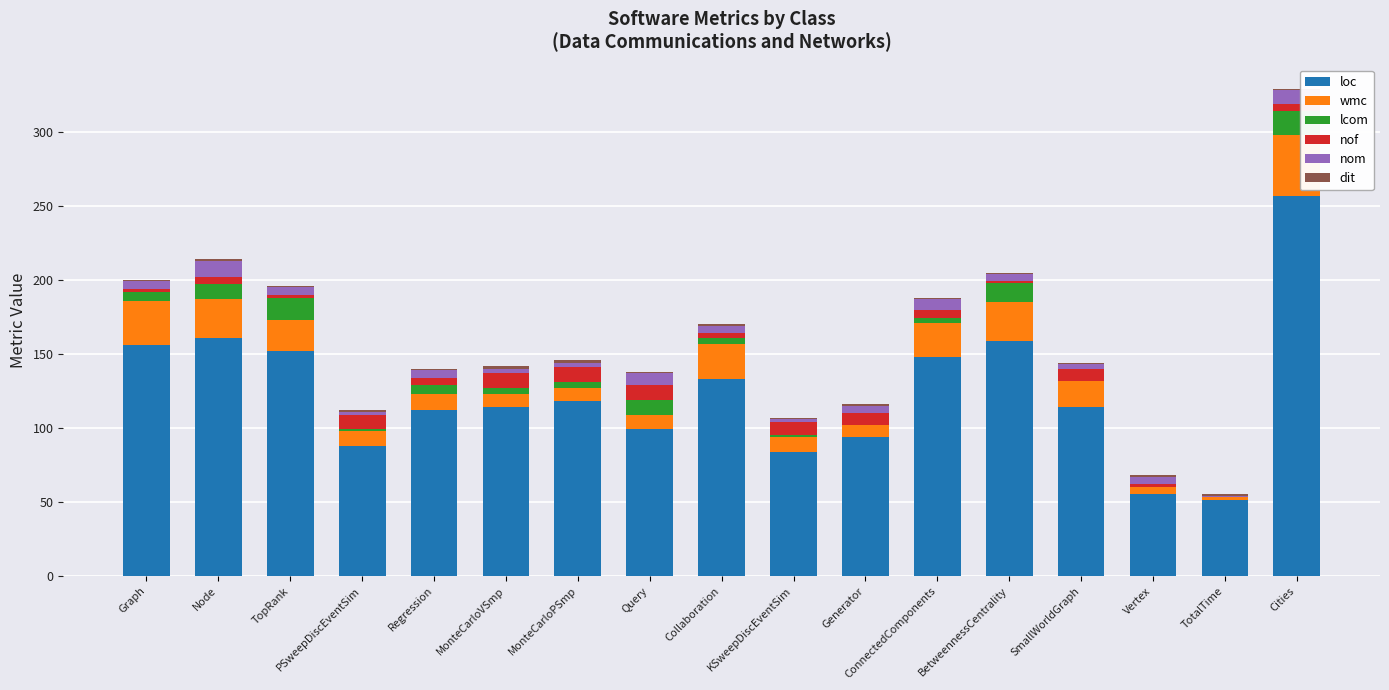

What is the highest value of the loc series?

257